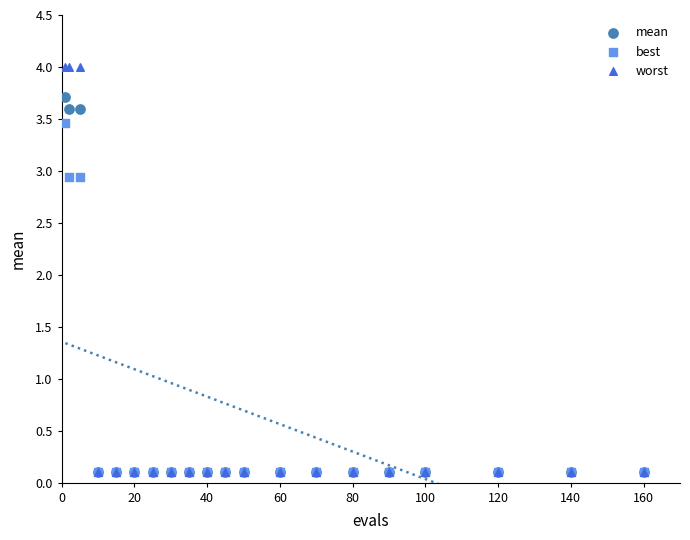

Which series has the widest spread of Y values?

worst